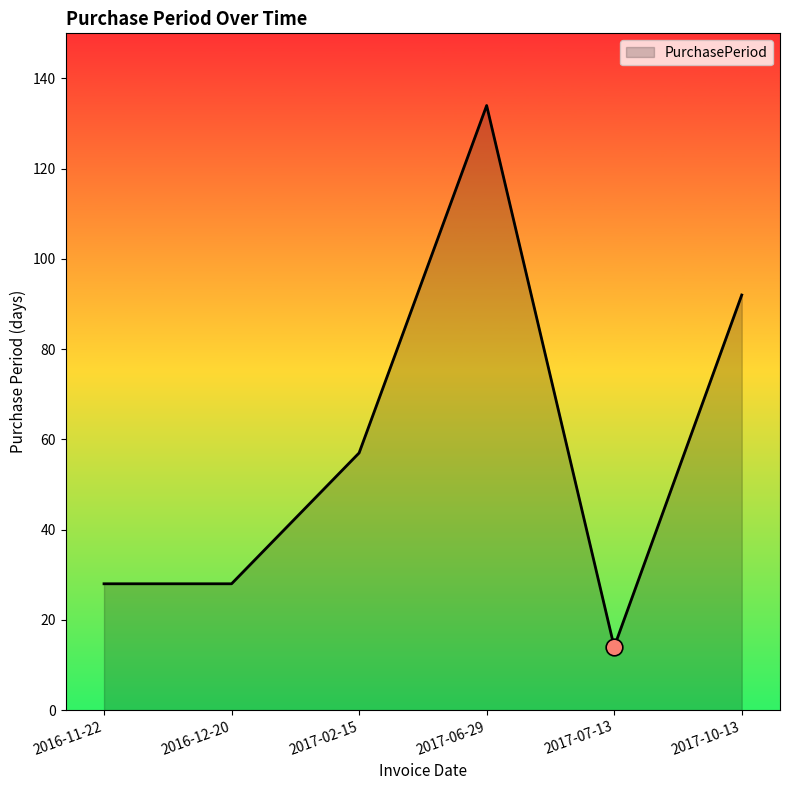

What is the sum of the values at 2017-10-13 and 2016-12-20?

120